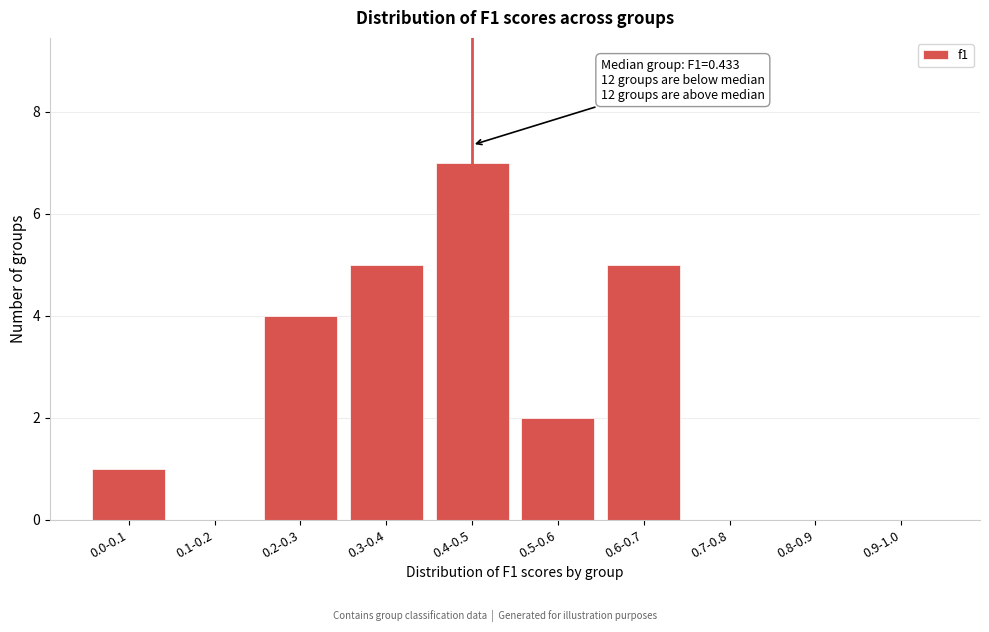

Reading left to right, transcribe all the data shown in this chart.

0.0-0.1=1	0.1-0.2=0	0.2-0.3=4	0.3-0.4=5	0.4-0.5=7	0.5-0.6=2	0.6-0.7=5	0.7-0.8=0	0.8-0.9=0	0.9-1.0=0